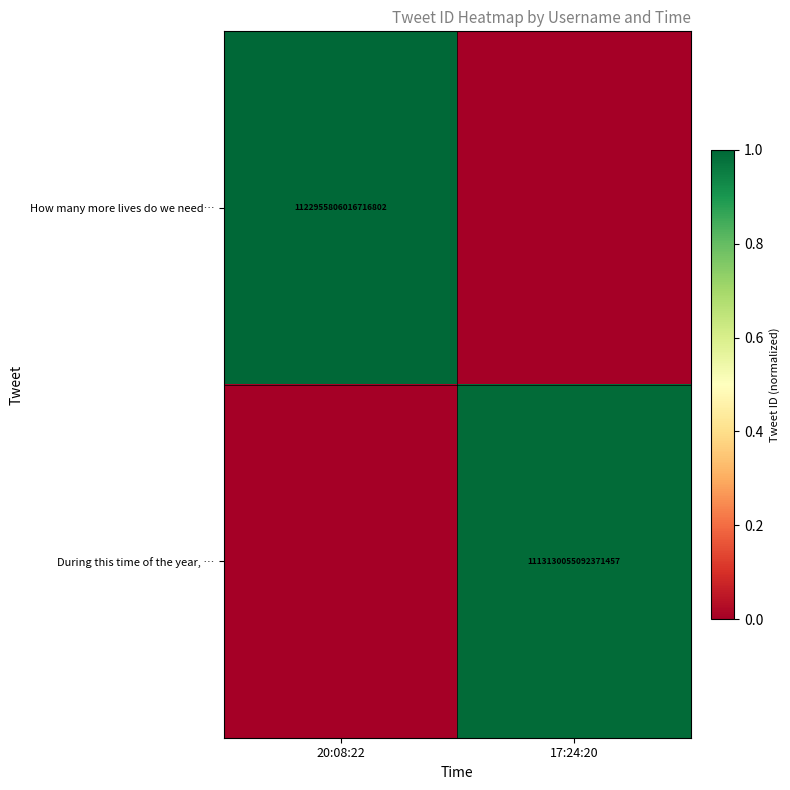

How many series are shown in this chart?

2